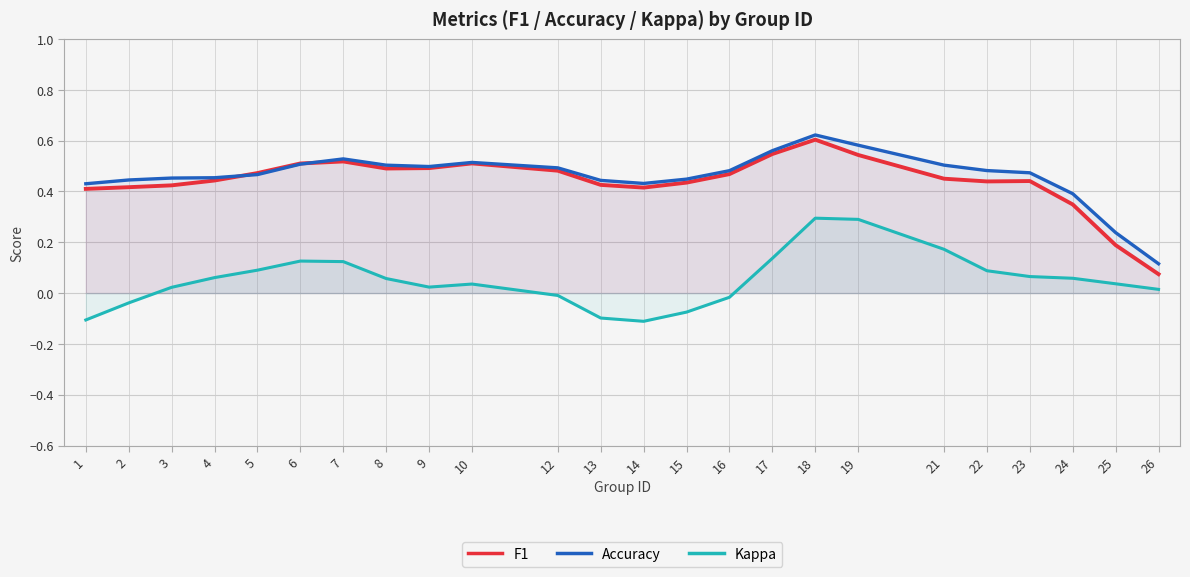

What is the difference between the highest and lowest values at 5?

0.4